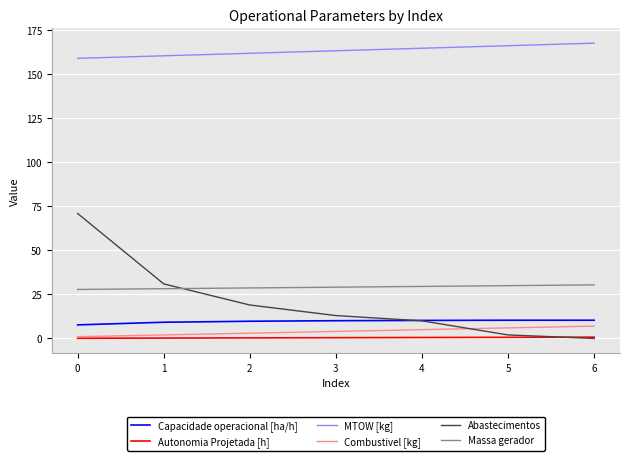

The value of Capacidade operacional [ha/h] at 1 is 9.2. True or false?

True